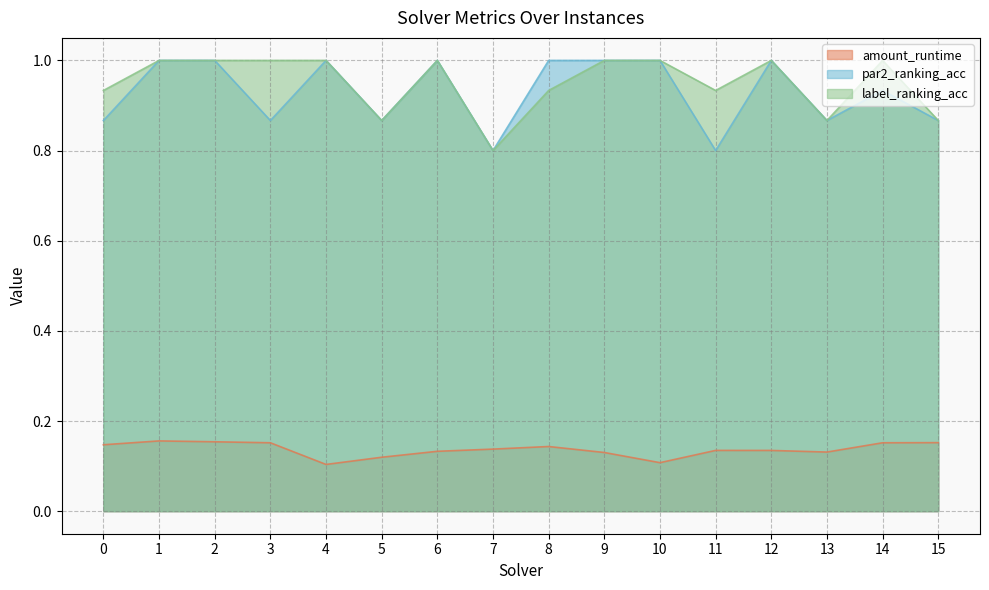

What is the value of the amount_runtime point at the 6th from the left?

0.1